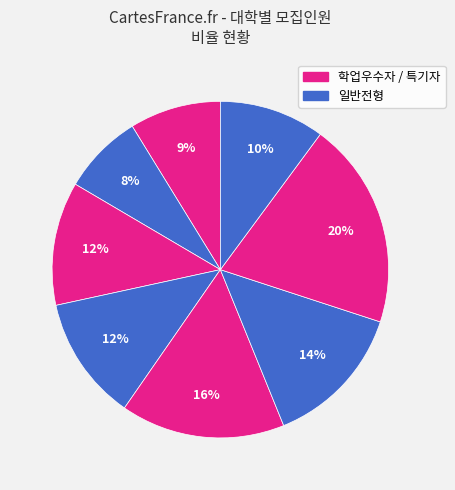

What is the largest slice in the pie chart?

Y-845 건영대